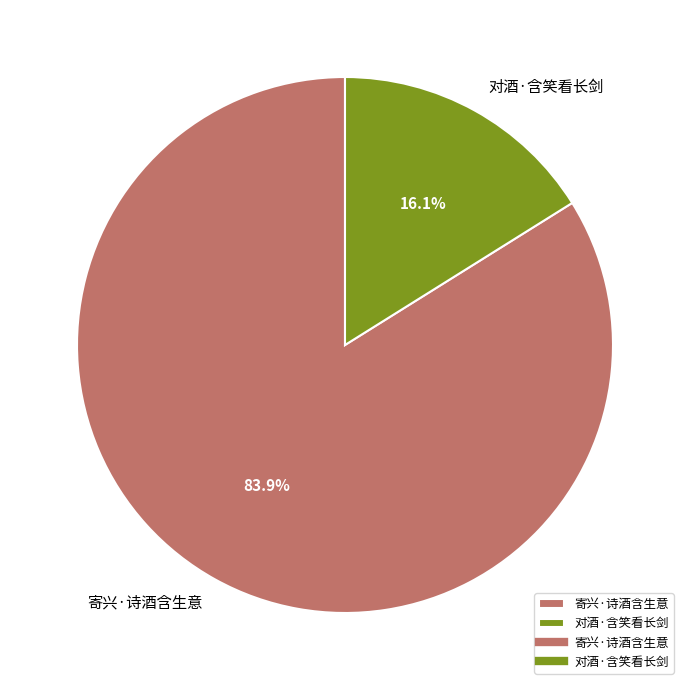

What is the ratio of the value at 寄兴·诗酒含生意 to the value at 对酒·含笑看长剑?

5.2